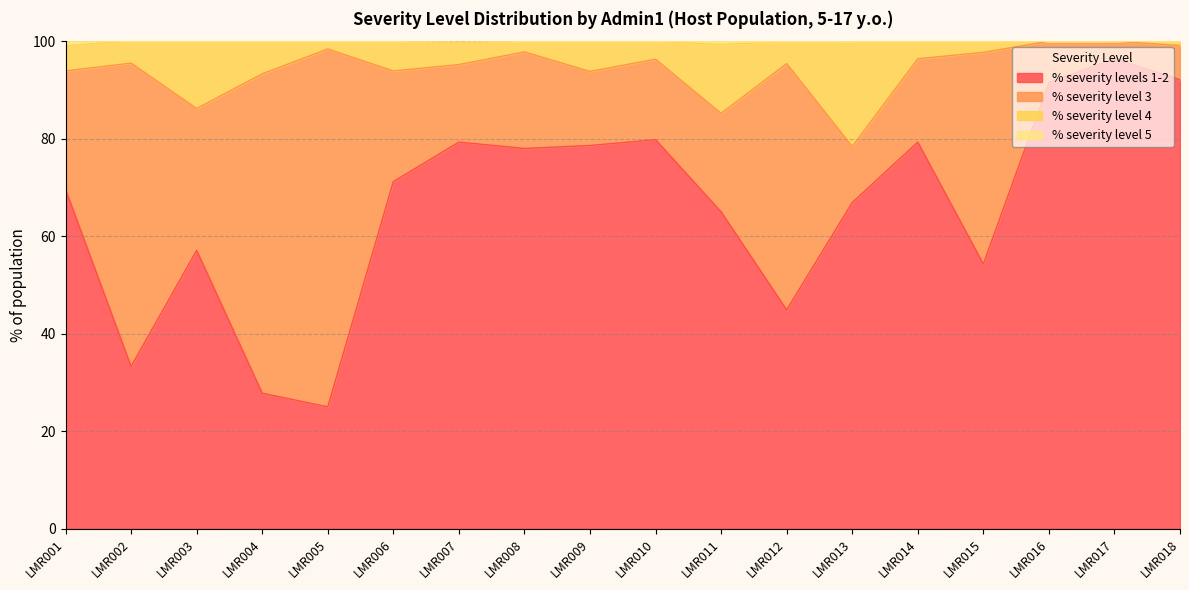

Which has a higher value, LMR002 or LMR003?

LMR003